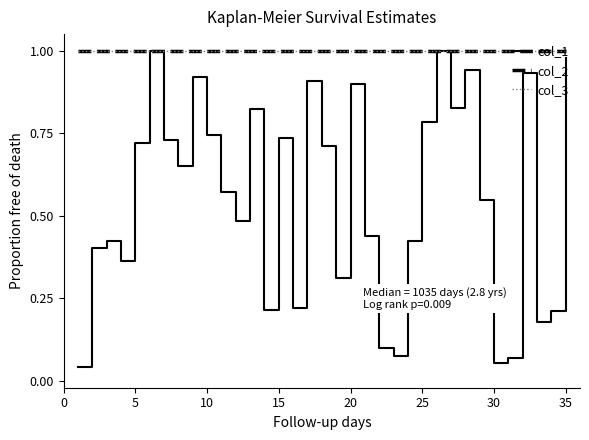

Which series has the largest range (max minus min)?

col_1